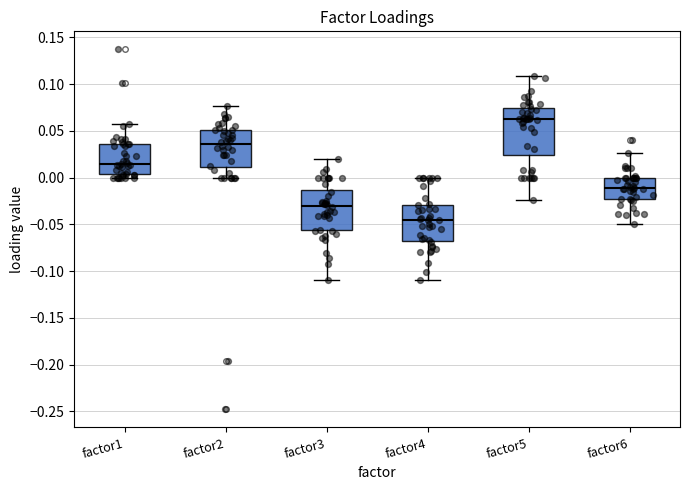

Reading left to right, read every box against the y-axis: the position of its median line, the range the box covers, and the ends of its whiskers. The values are not printed on the chart, so give them approximately, as read against the axis.

factor1: median 0.015, box 0.005 to 0.035, whiskers 0.000 to 0.055
factor2: median 0.035, box 0.010 to 0.050, whiskers 0.000 to 0.075
factor3: median -0.030, box -0.055 to -0.015, whiskers -0.110 to 0.020
factor4: median -0.045, box -0.065 to -0.030, whiskers -0.110 to 0.000
factor5: median 0.065, box 0.025 to 0.075, whiskers -0.025 to 0.110
factor6: median -0.010, box -0.025 to 0.000, whiskers -0.050 to 0.025